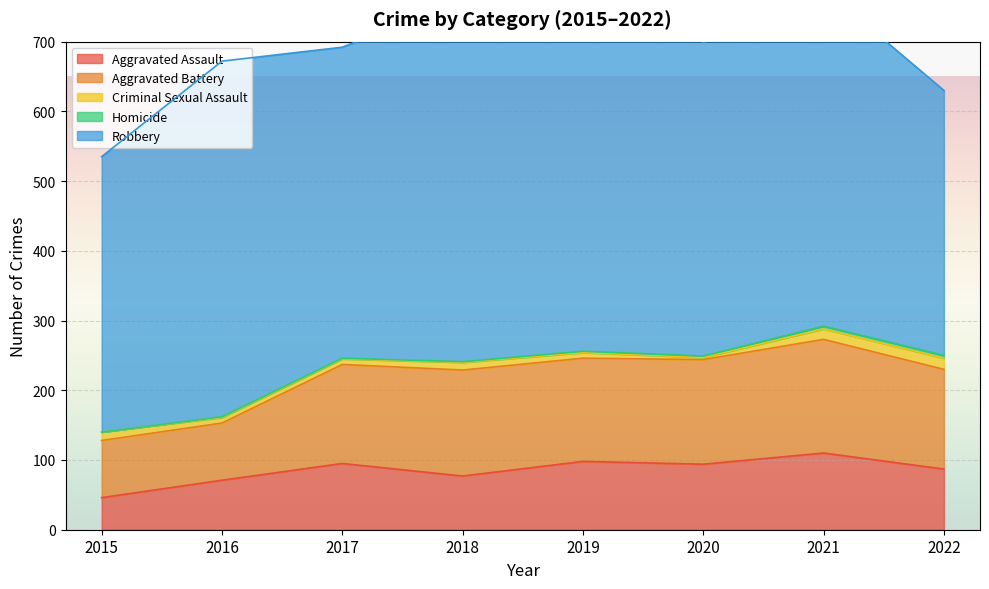

The value of Aggravated Battery at 2020 is 243. True or false?

False